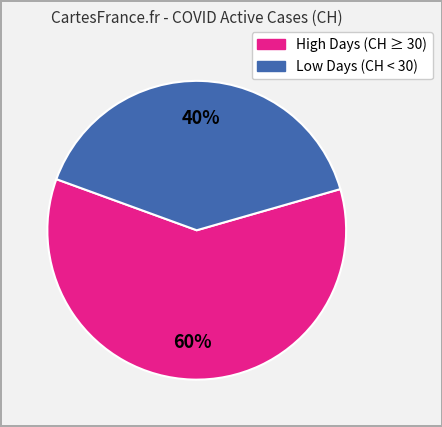

To the nearest percent, what is the average slice percentage?

50%